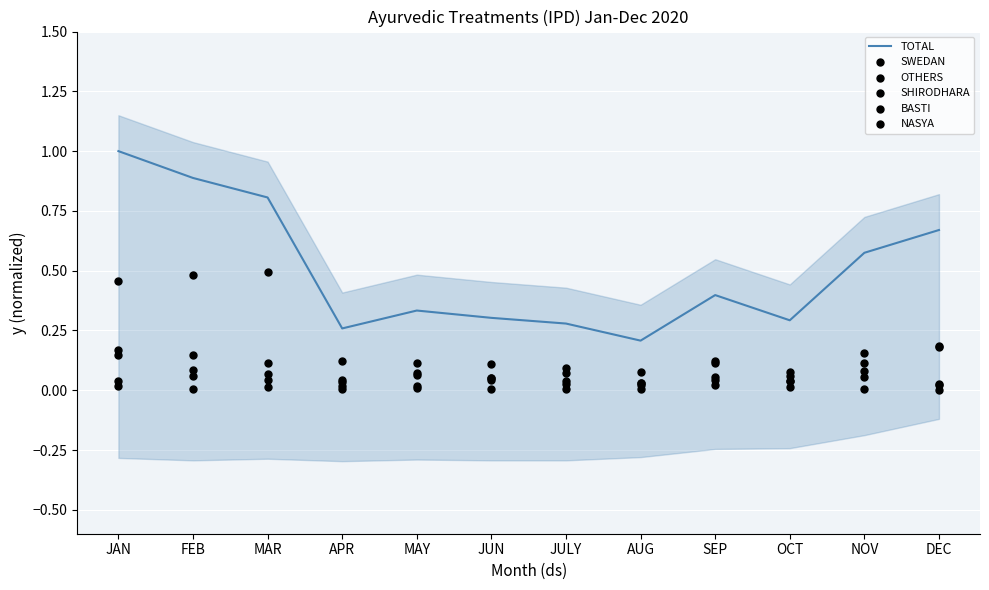

What is the total value across all series at FEB?

1.7